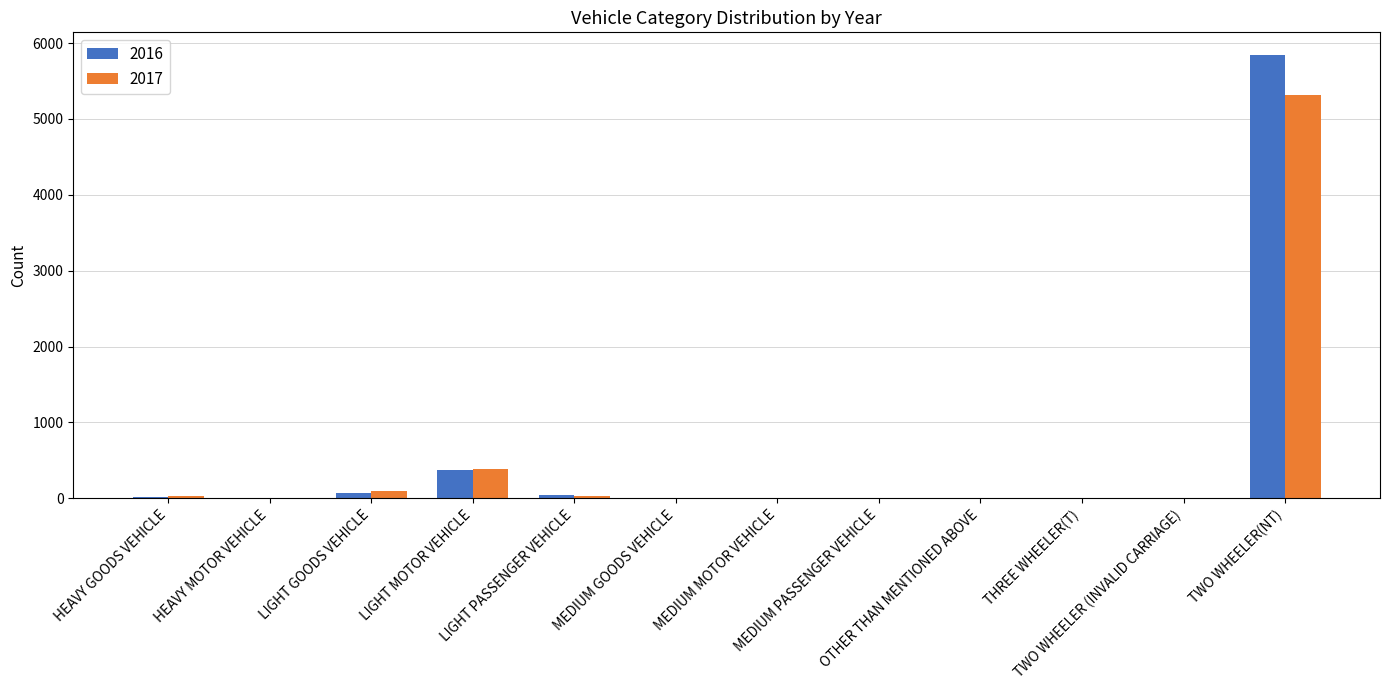

How many categories are shown in the chart?

12